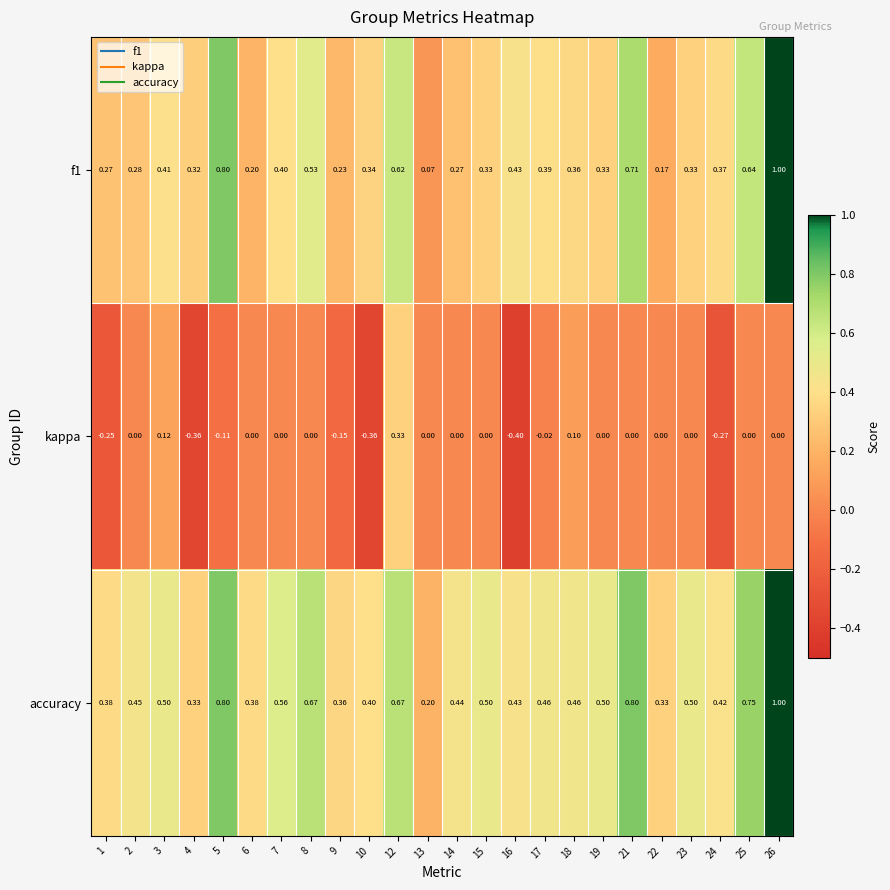

Count the number of categories in the chart.

24